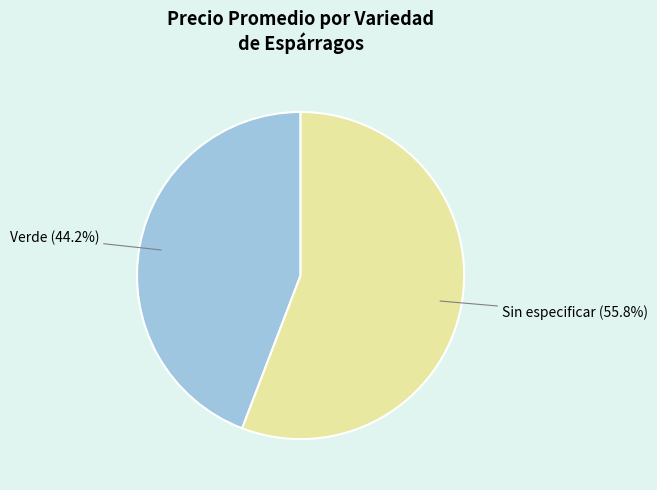

Does any single category account for the majority?

Yes